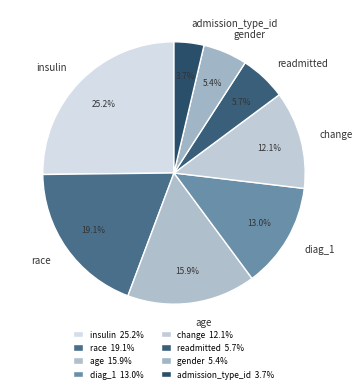

Approximately how many times larger is the value at gender compared to race?

0.3